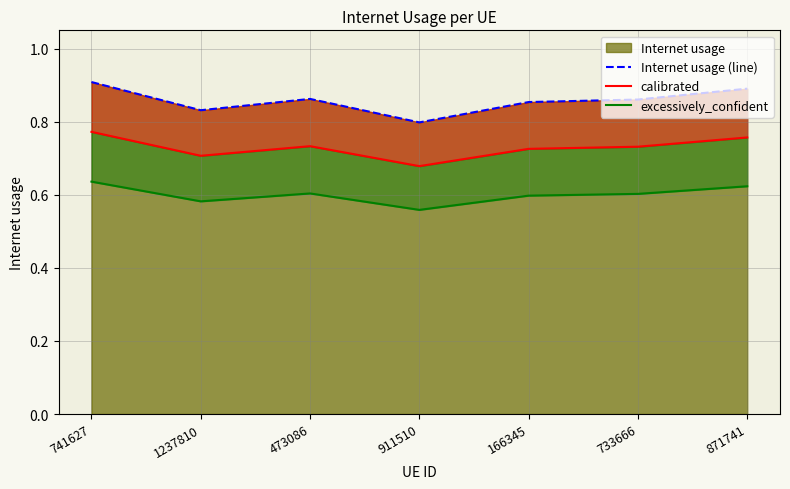

What is the difference between the highest and lowest values at 733666?

0.3